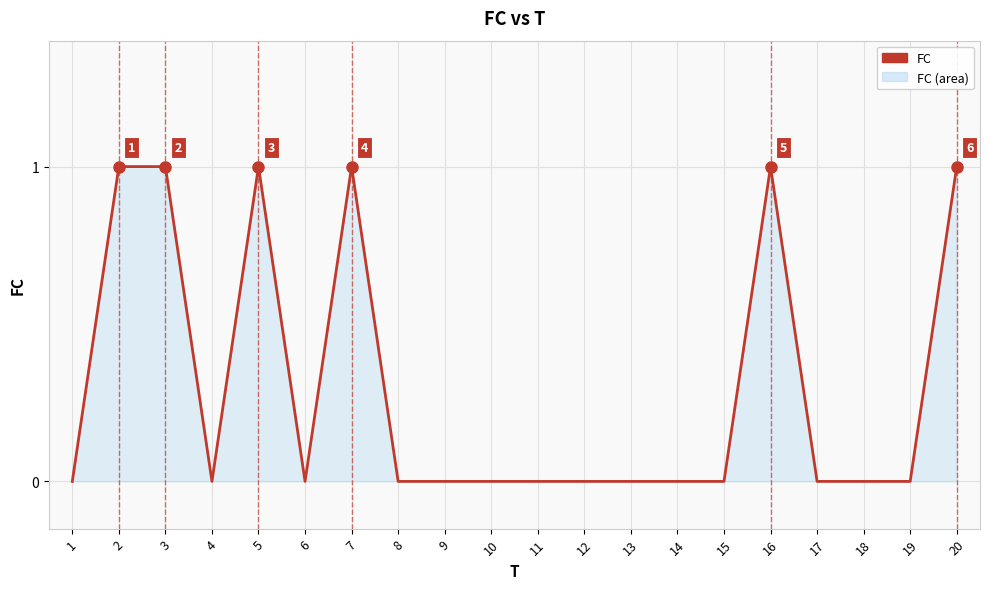

How many values are between 0 and 1?

20